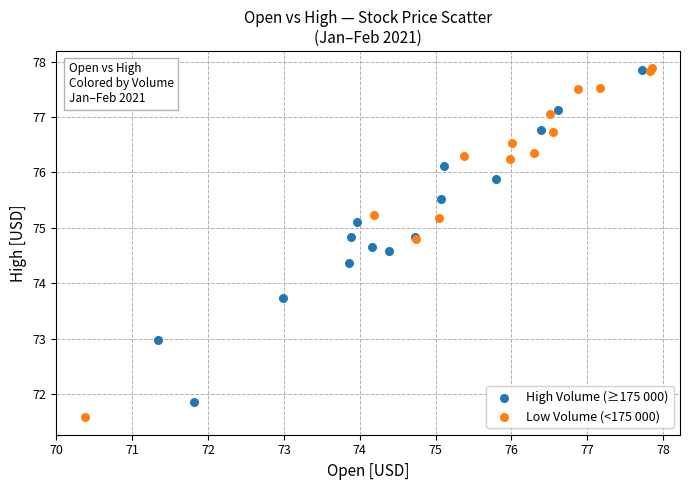

Which series has the widest spread of Y values?

Low Volume (<175 000)